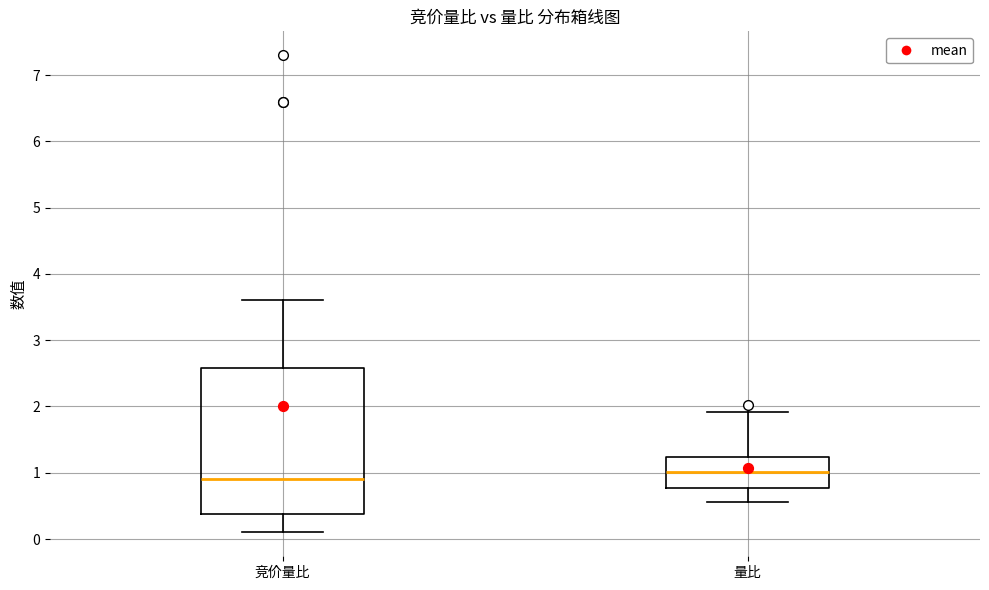

Where does the median line of the box for 量比 sit on the y-axis? The values are not printed on the chart, so give them approximately, as read against the axis.

1.0